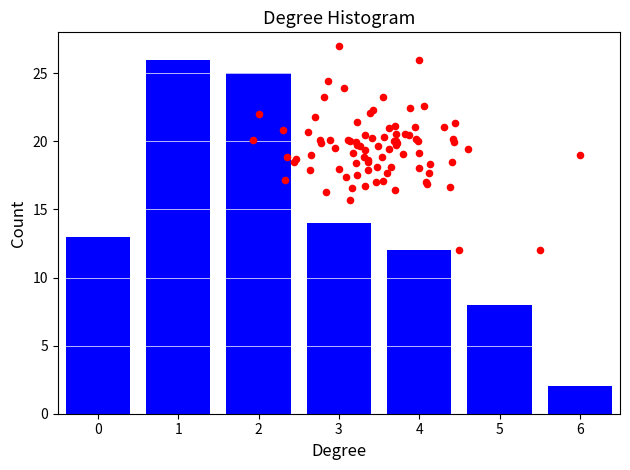

What is the ratio of the value at 2 to the value at 3?

1.8